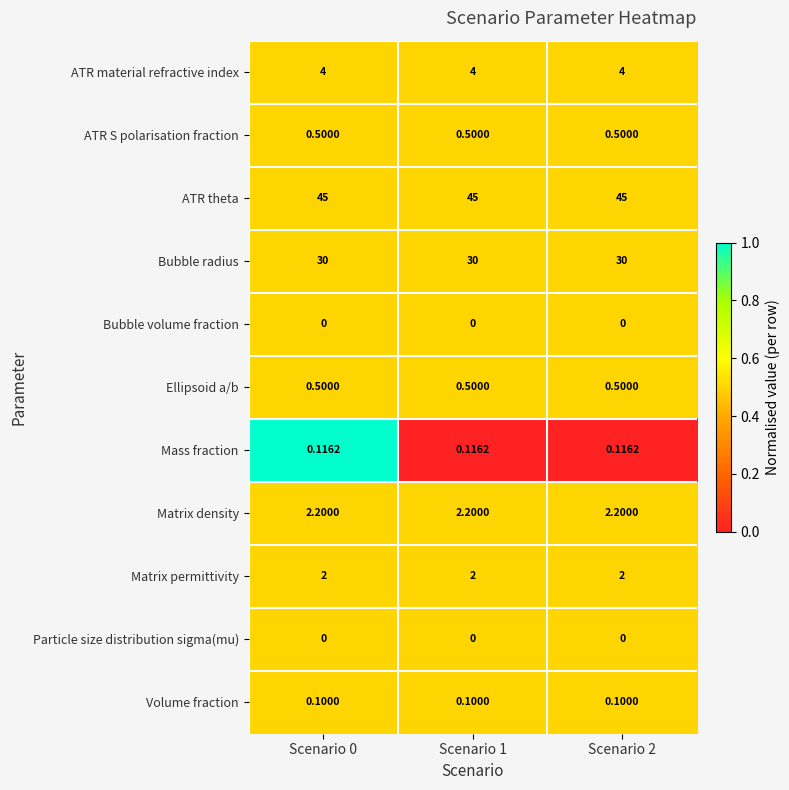

Is the value of ATR S polarisation fraction at Scenario 2 greater than the value of ATR theta at Scenario 0?

No